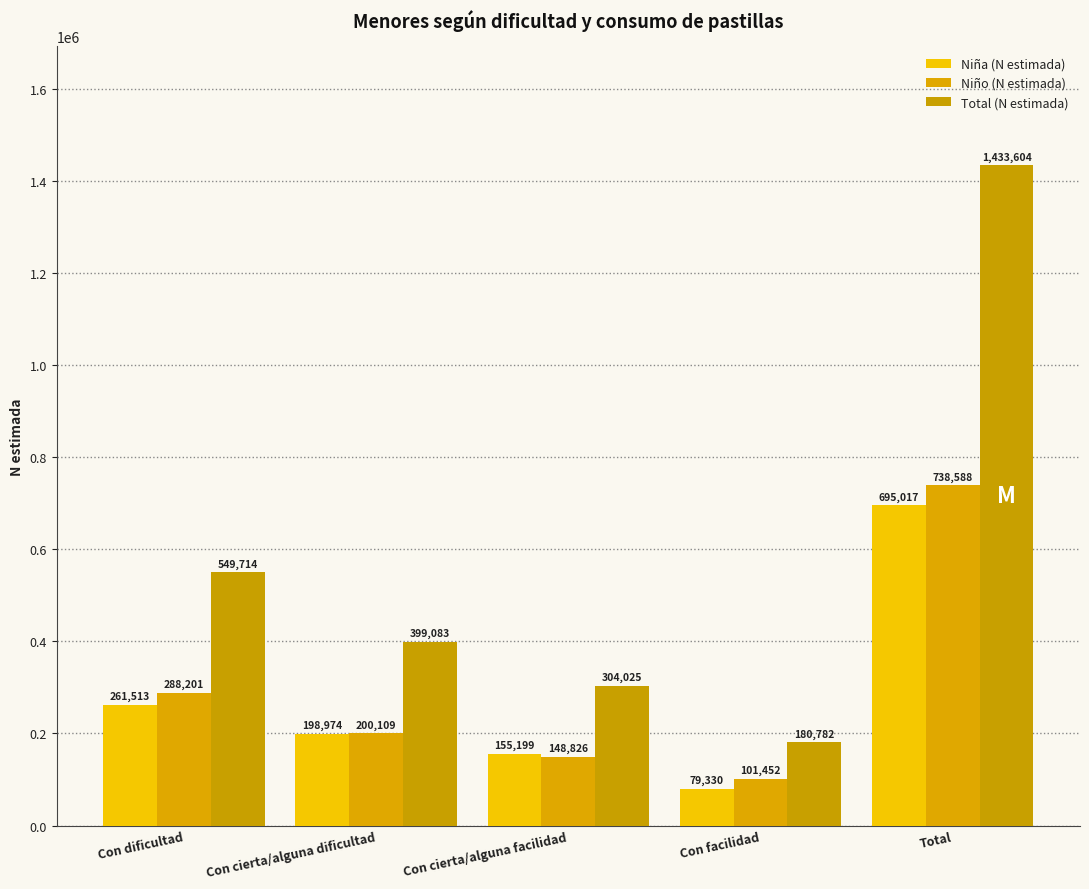

What is the sum of the Niño (N estimada) values at Con facilidad and Con dificultad?

389653